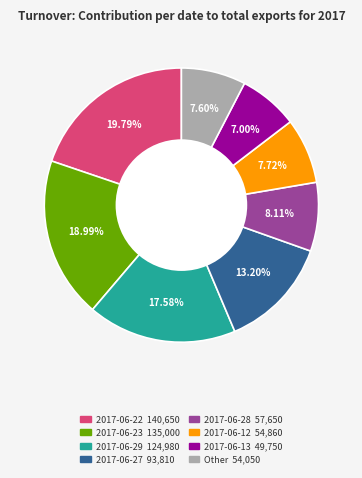

Is there a majority slice in this chart?

No